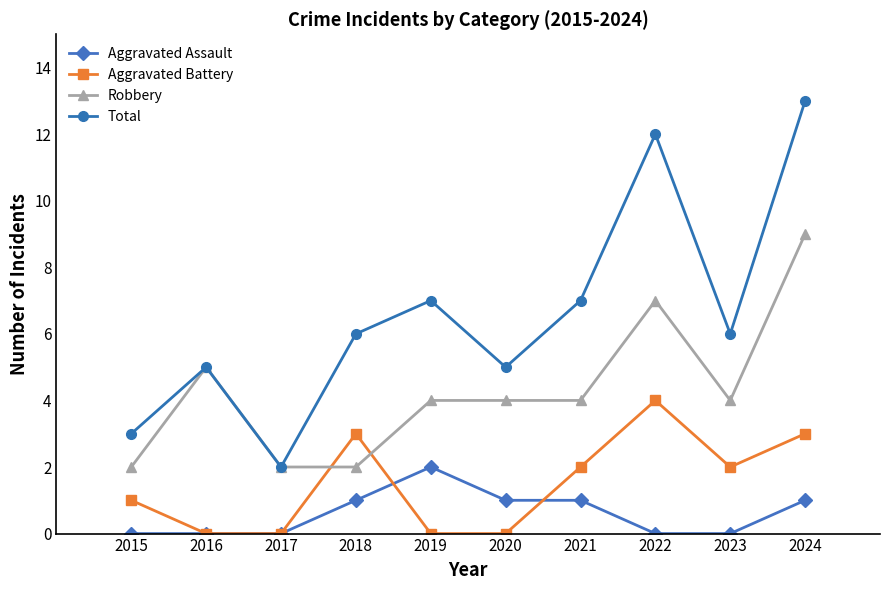

Which label corresponds to the largest value in the chart?

2024